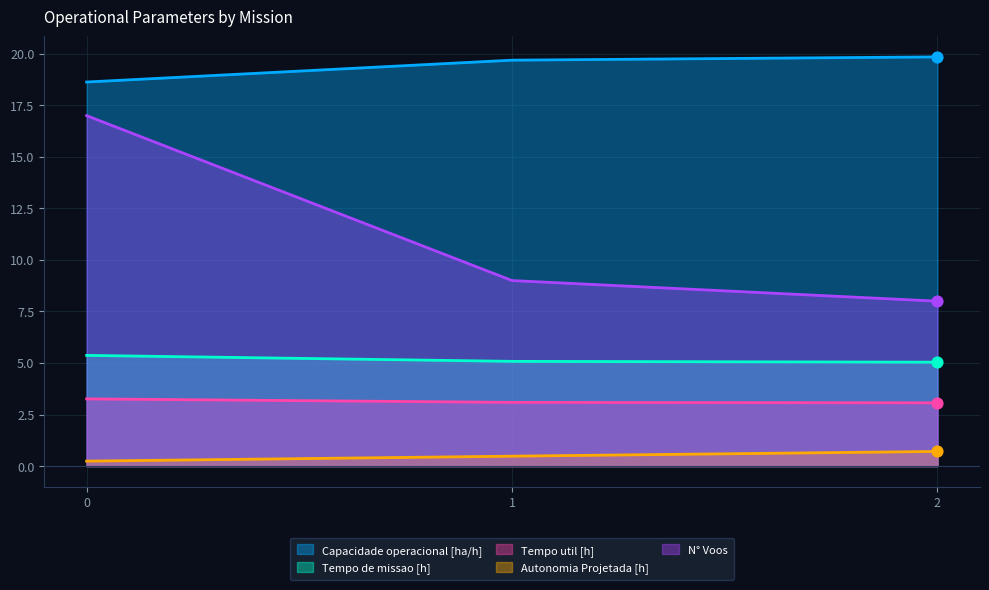

Which series reaches the maximum Y coordinate?

Capacidade operacional [ha/h]